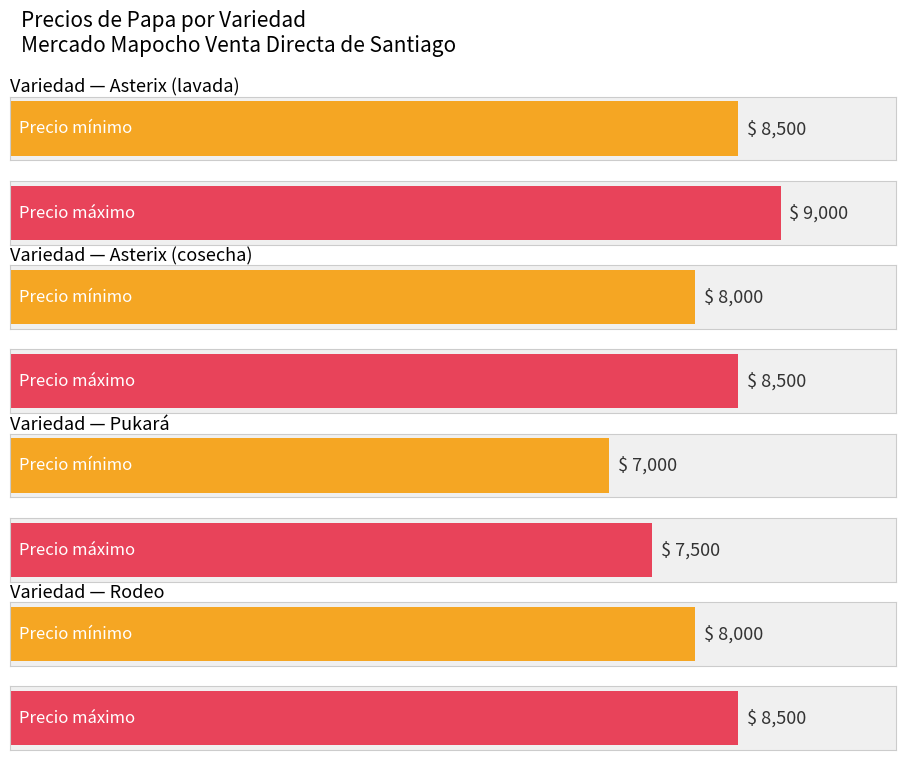

At which label does Precio máximo reach its peak?

Asterix (lavada)